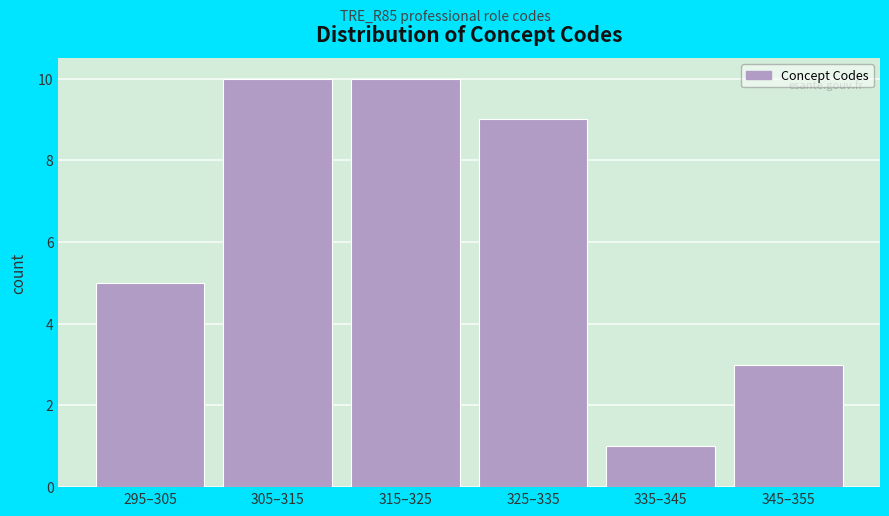

Reading left to right, what are all the values shown in this chart?

5	10	10	9	1	3